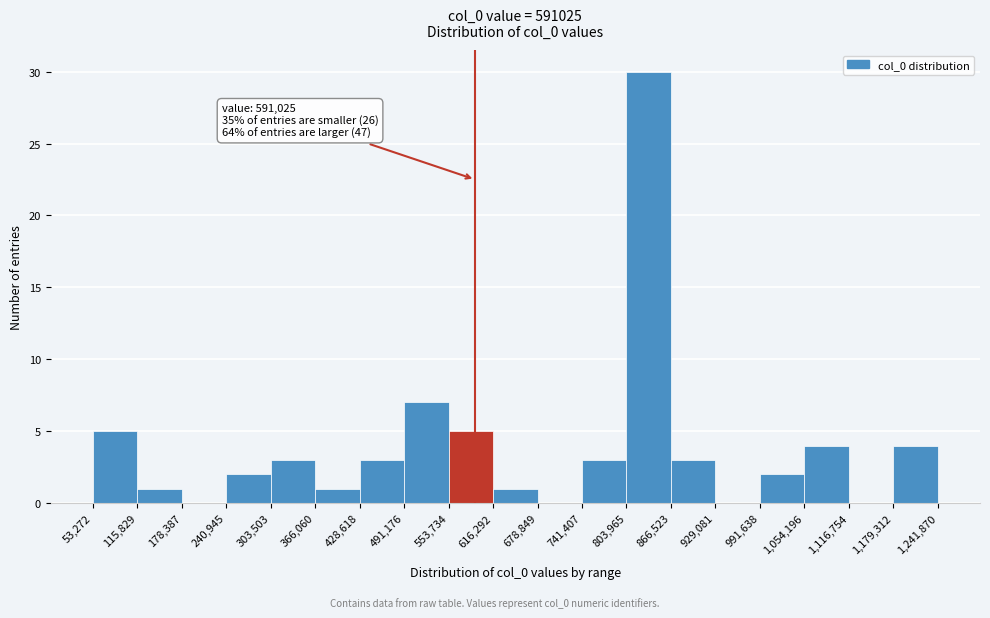

Which range on the x-axis has the tallest bar?

803,965 to 866,523